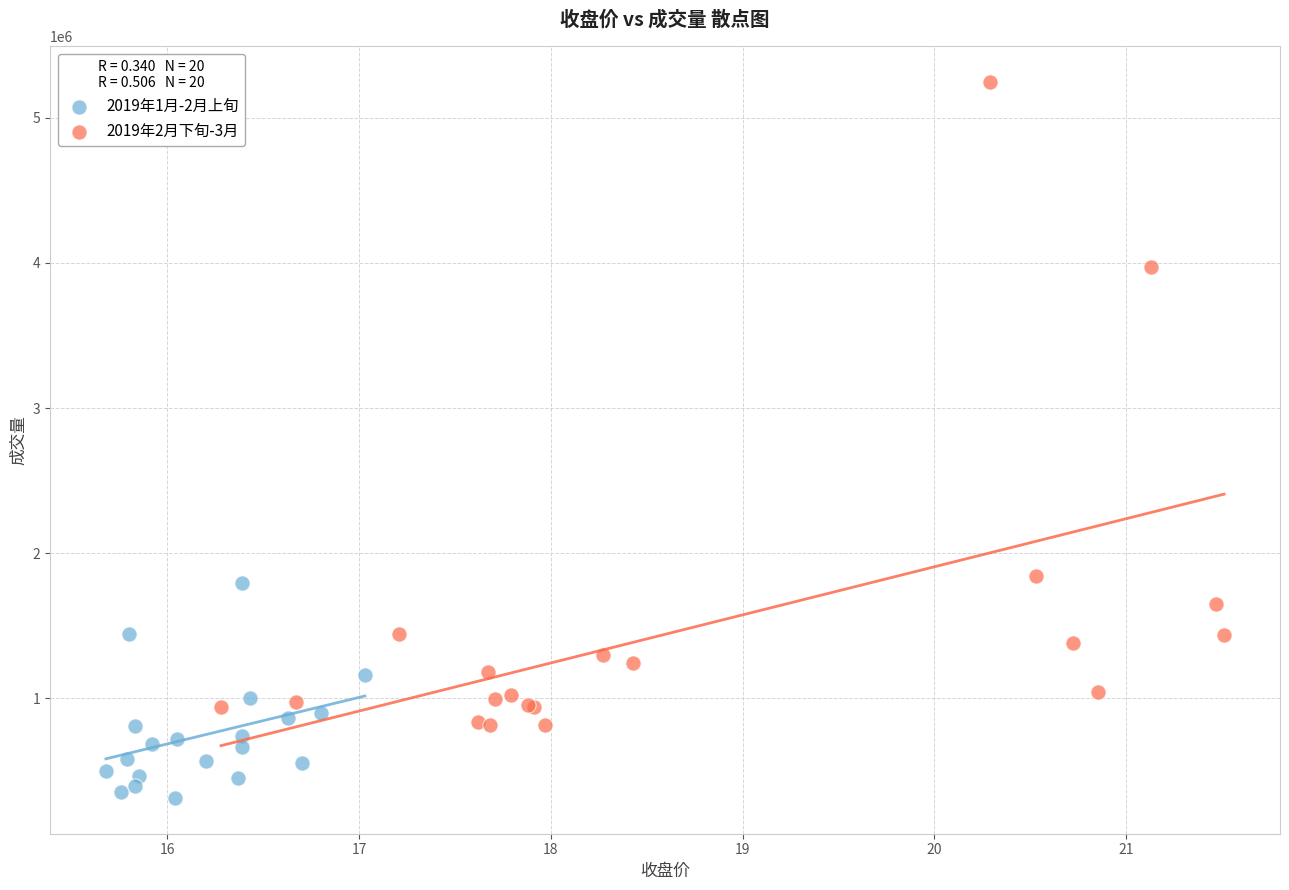

What are all the series names shown in the legend?

2019年1月-2月上旬, 2019年2月下旬-3月